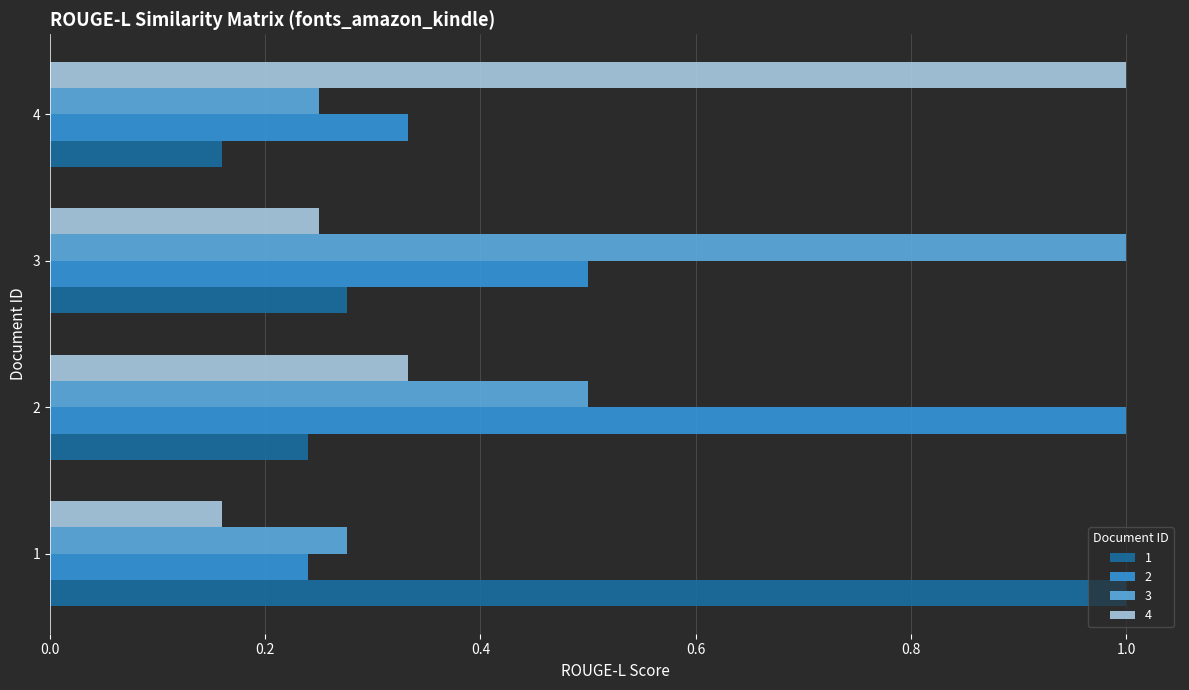

At how many categories does at least one series exceed 0?

4